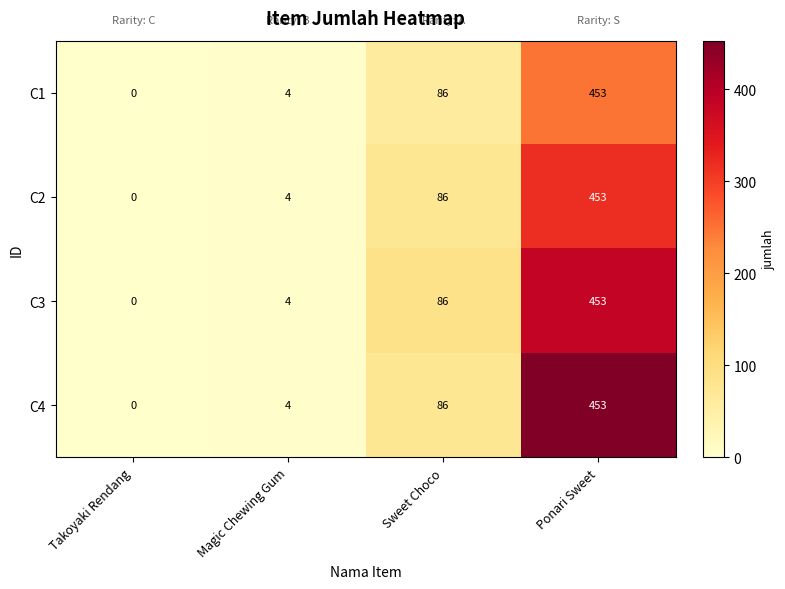

Count the number of data series in this chart.

4